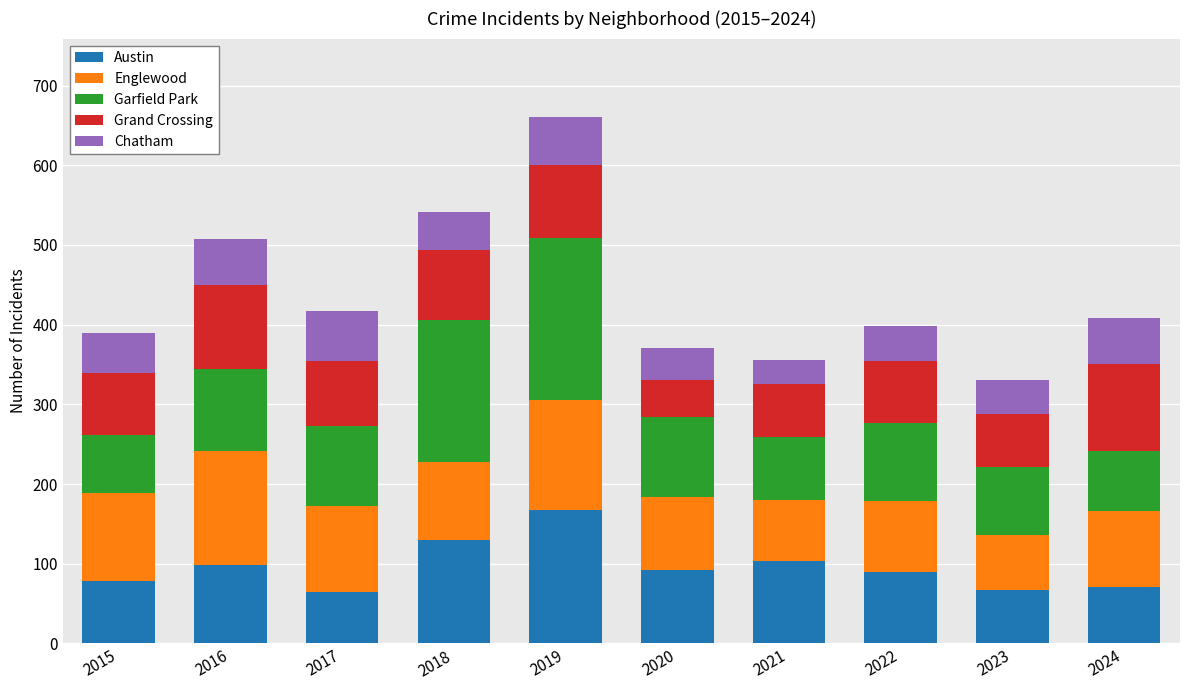

What is the total value across all series at 2017?

417